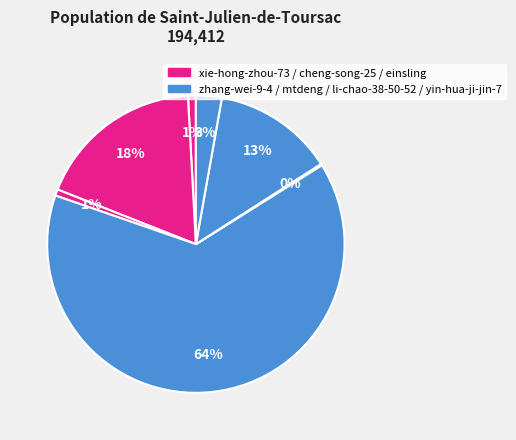

Which slice is the smallest?

mtdeng